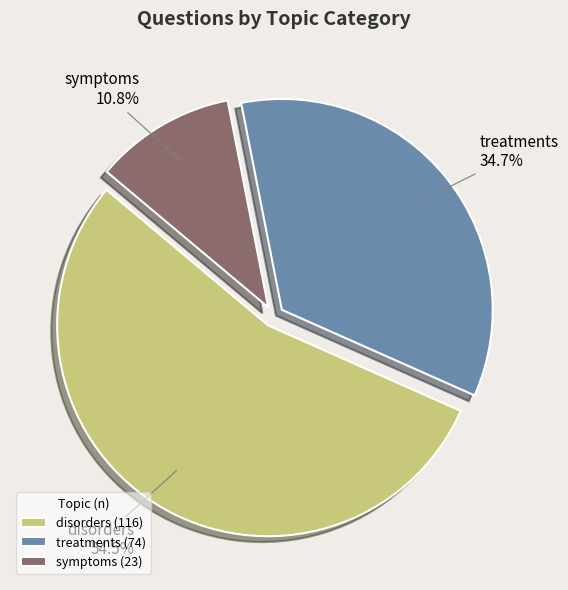

True or false: treatments accounts for 25% of the total.

False